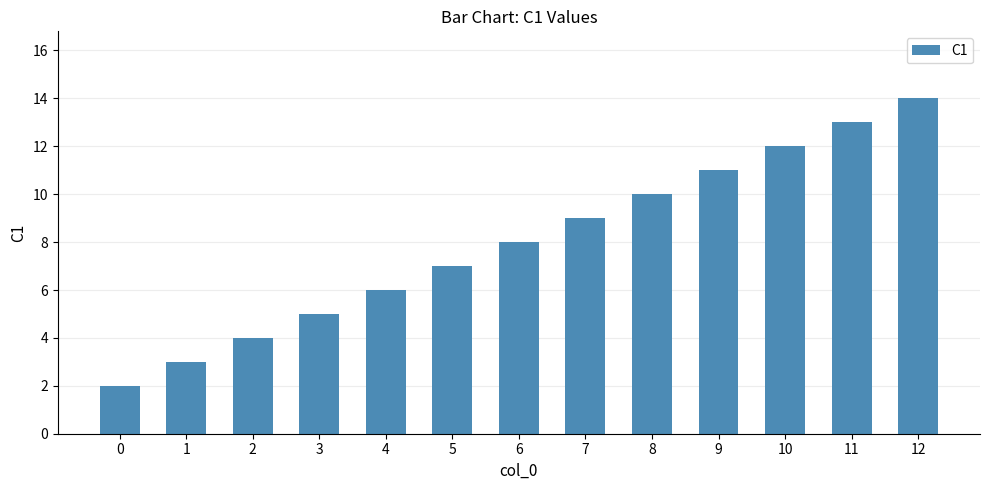

What is the change in value from 0 to 7?

+7